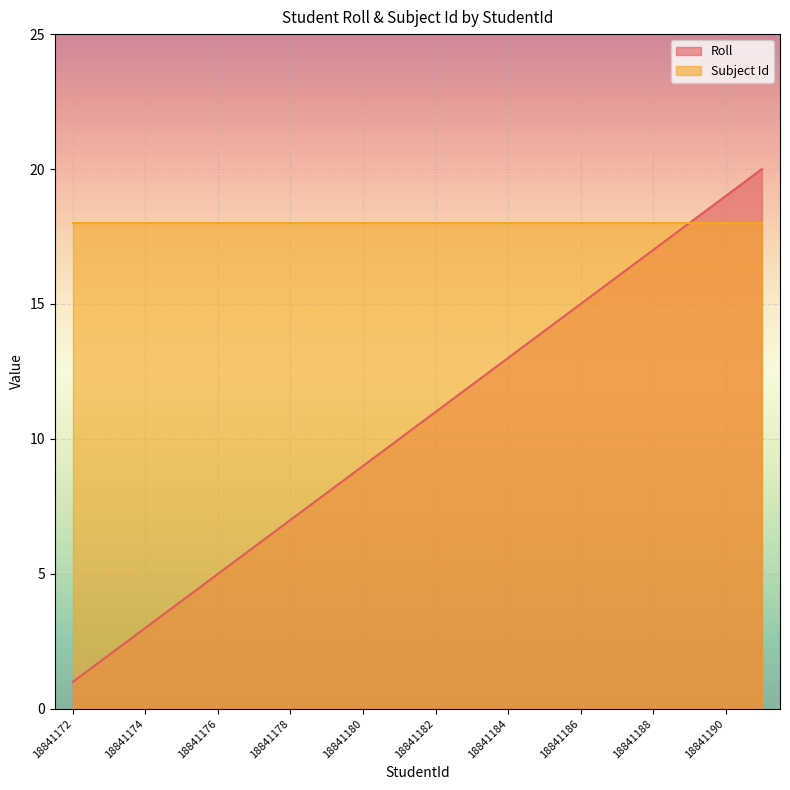

At which category does the chart reach its peak across all series?

18841191